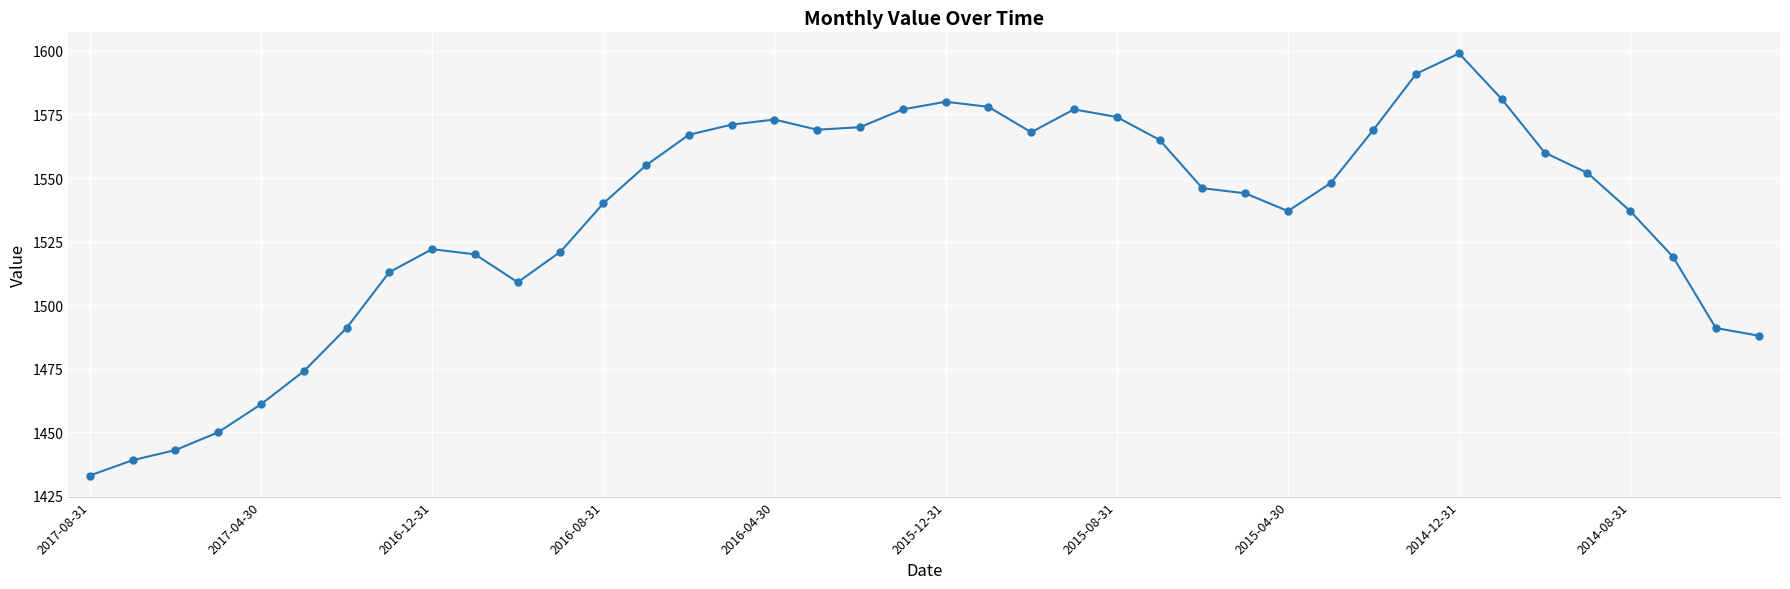

Reading right to left, extract all data points from this chart.

1488	1491	1519	1537	1552	1560	1581	1599	1591	1569	1548	1537	1544	1546	1565	1574	1577	1568	1578	1580	1577	1570	1569	1573	1571	1567	1555	1540	1521	1509	1520	1522	1513	1491	1474	1461	1450	1443	1439	1433